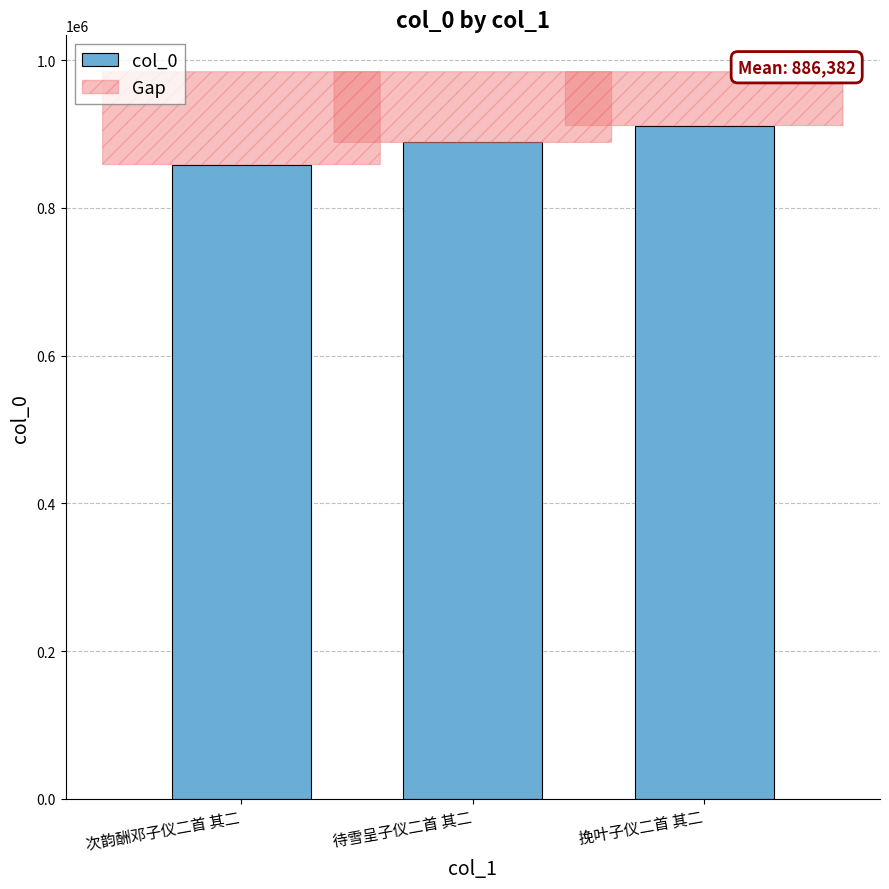

Reading right to left, transcribe all the data shown in this chart.

挽叶子仪二首 其二=911586	待雪呈子仪二首 其二=888781	次韵酬邓子仪二首 其二=858779